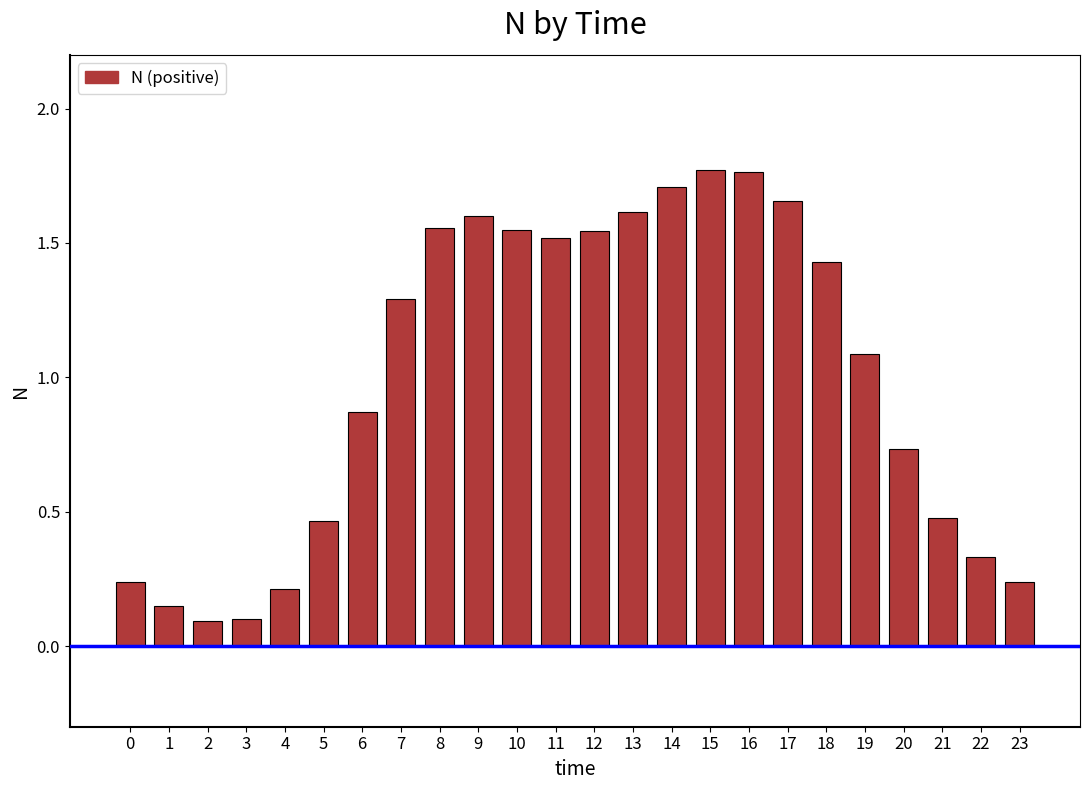

What is the change in value from 3 to 4?

+0.1